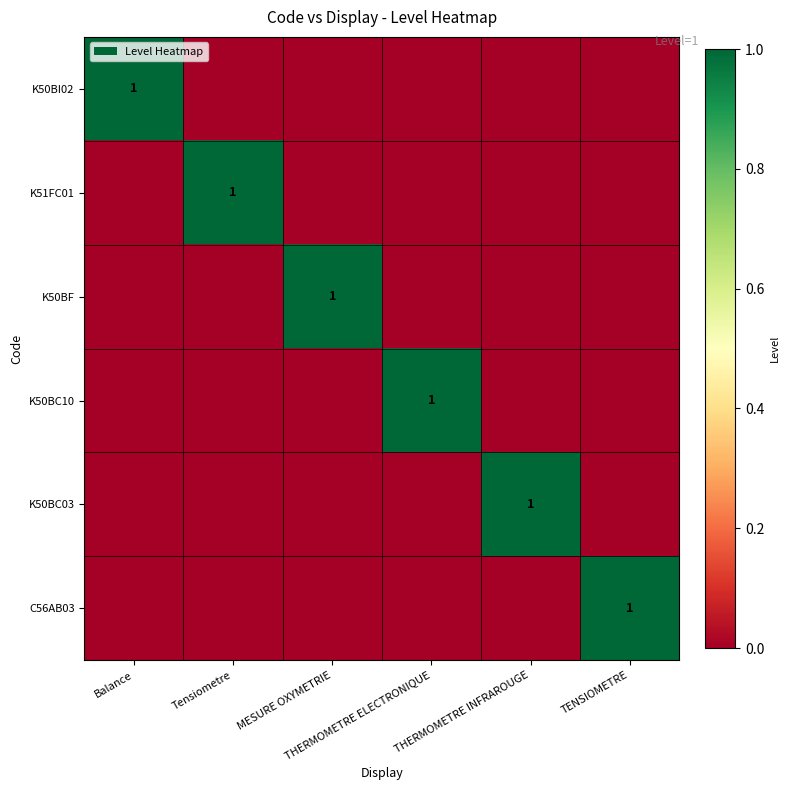

At which label does K50BF reach its minimum?

Balance